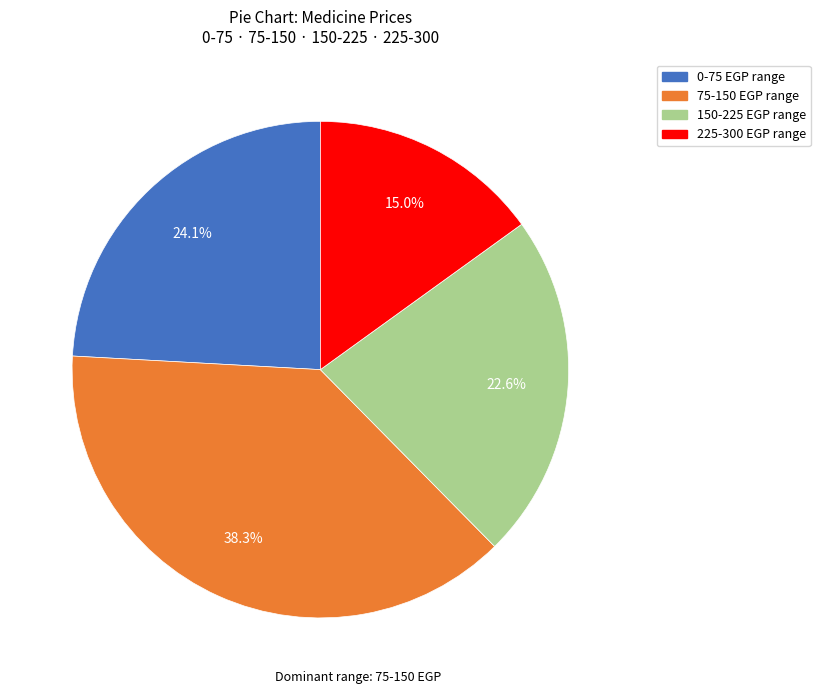

Is there any slice that represents more than half of the pie?

No